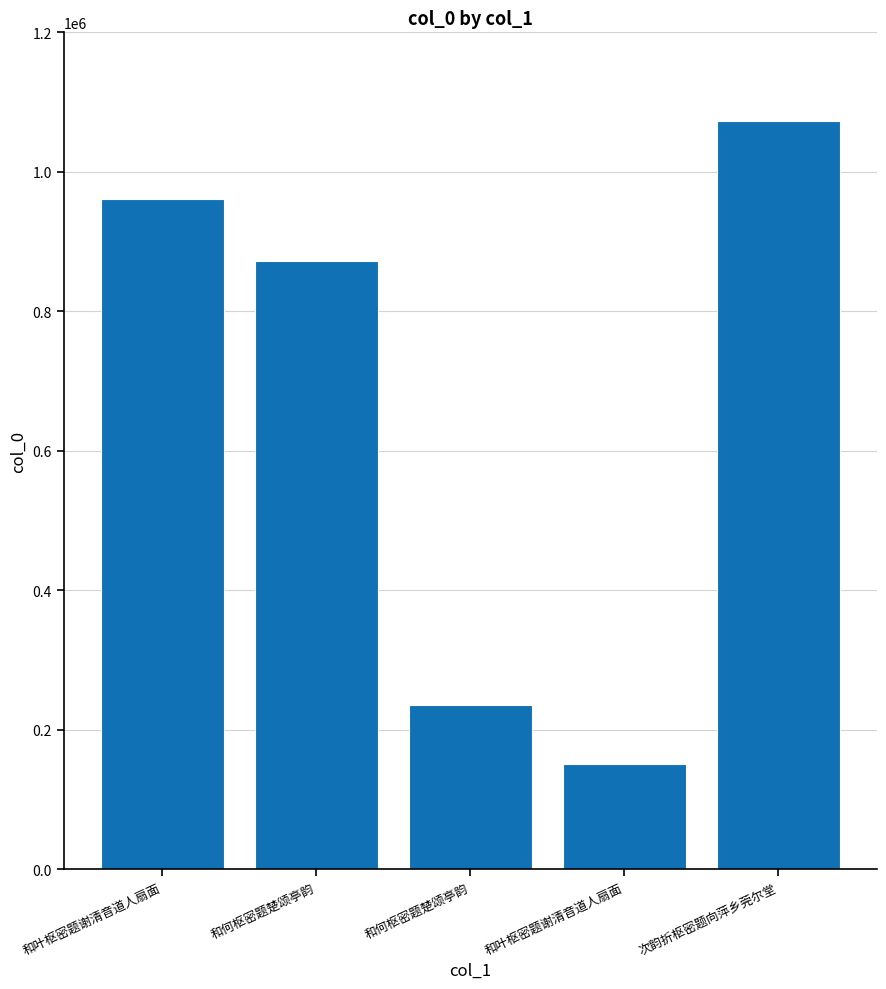

Reading left to right, transcribe all the data shown in this chart.

和叶枢密题谢清音道人扇面=961710	和何枢密题楚颂亭韵=872812	和何枢密题楚颂亭韵=236232	和叶枢密题谢清音道人扇面=151004	次韵折枢密题向萍乡莞尔堂=1072573